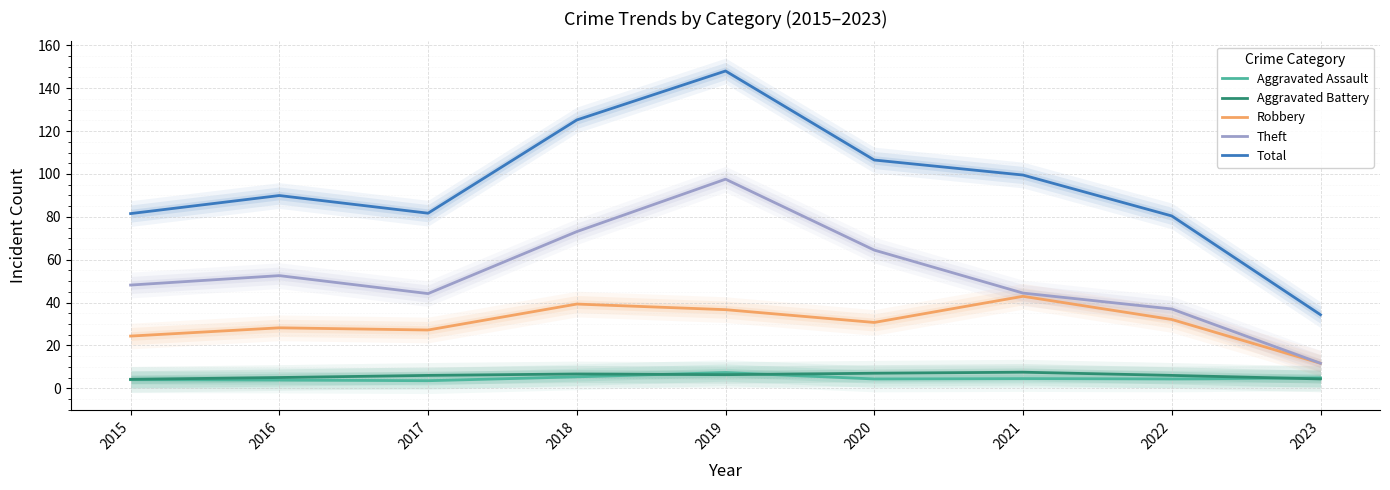

At which category is the sum across all series the highest?

2019